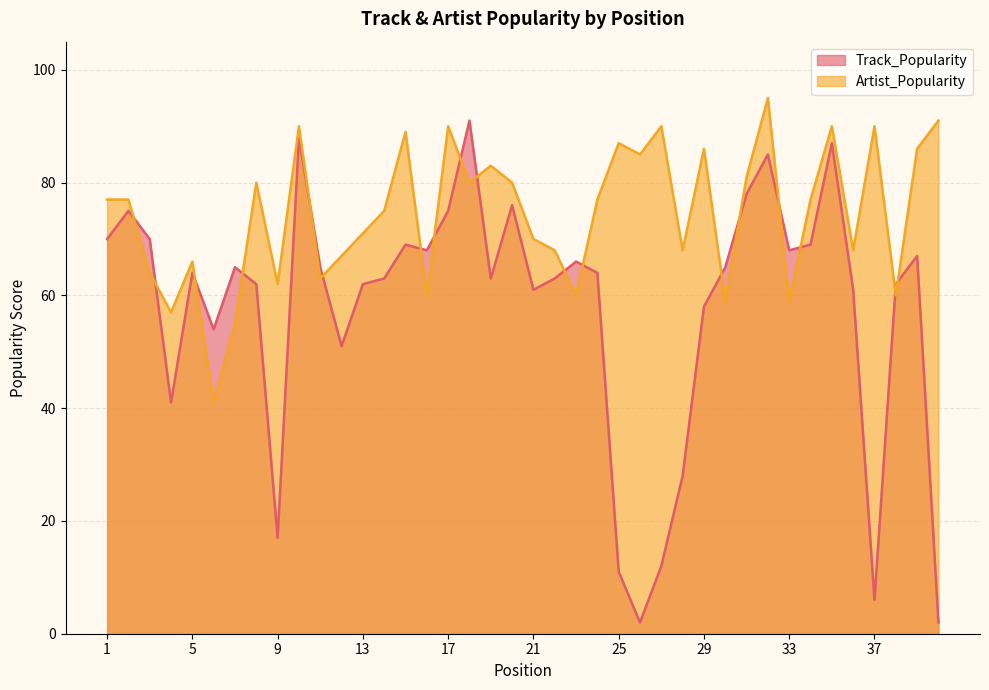

Where do Track_Popularity and Artist_Popularity first cross each other?

2 and 3